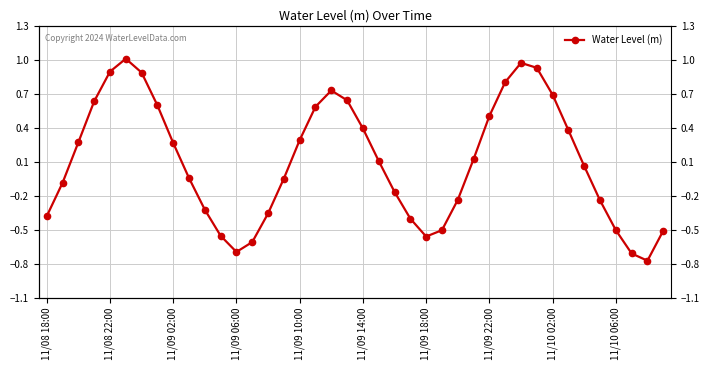

Rank the categories by value from lowest to highest.

38, 37, 12, 13, 24, 11, 39, 25, 36, 23, 11/08 18:00, 14, 10, 35, 26, 22, 11/08 22:00, 15, 11/10 06:00, 34, 21, 27, 11/10 02:00, 11/09 02:00, 16, 33, 20, 28, 17, 11/09 22:00, 11/09 06:00, 19, 32, 18, 29, 11/09 18:00, 11/09 10:00, 31, 30, 11/09 14:00